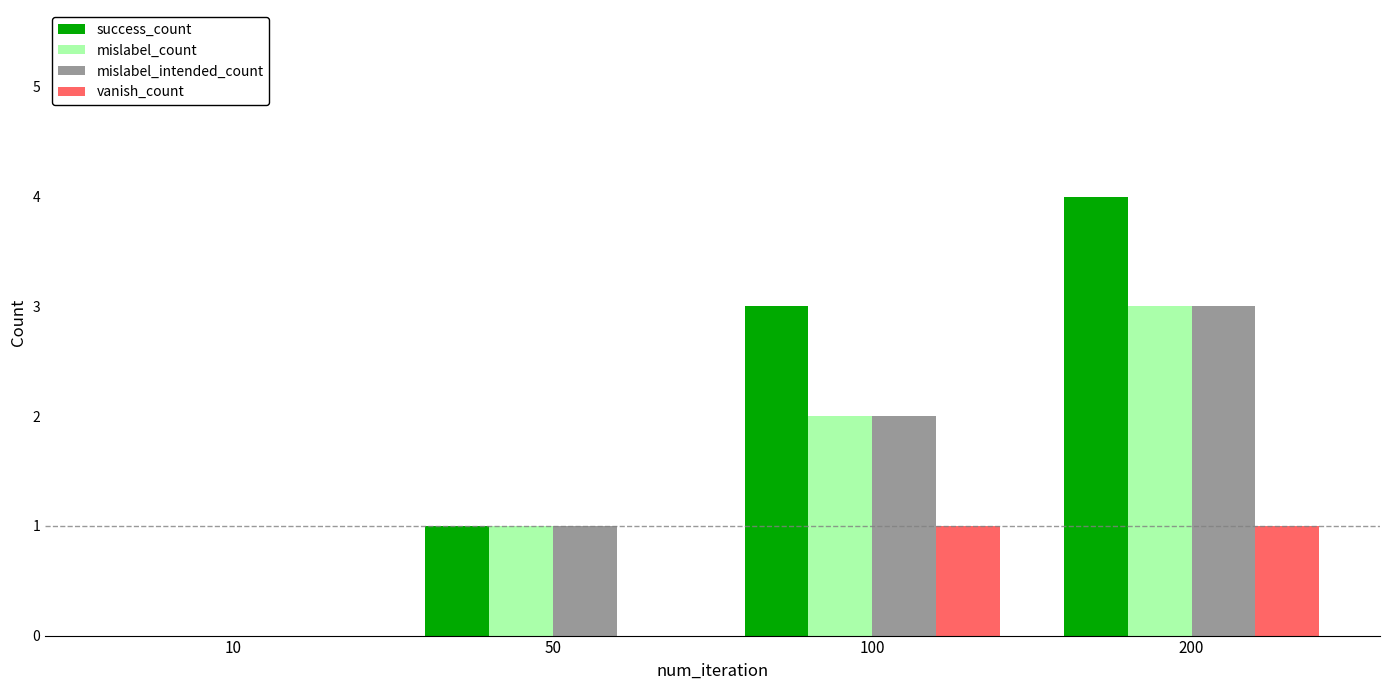

The mislabel_count series shows 3 at 200. True or false?

True